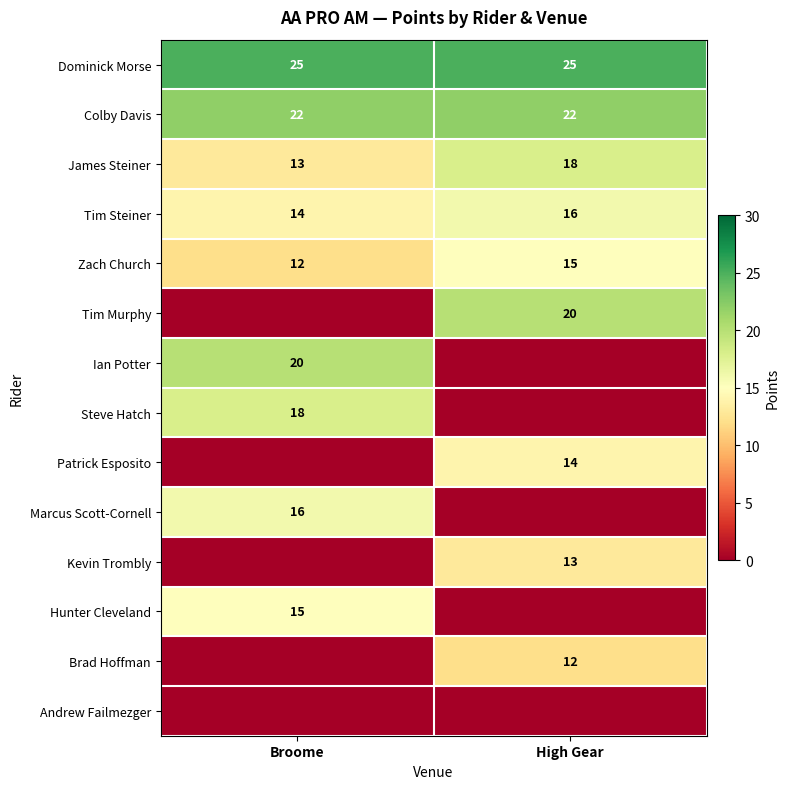

Is the value of Ian Potter at Broome greater than the value of Colby Davis at Broome?

No